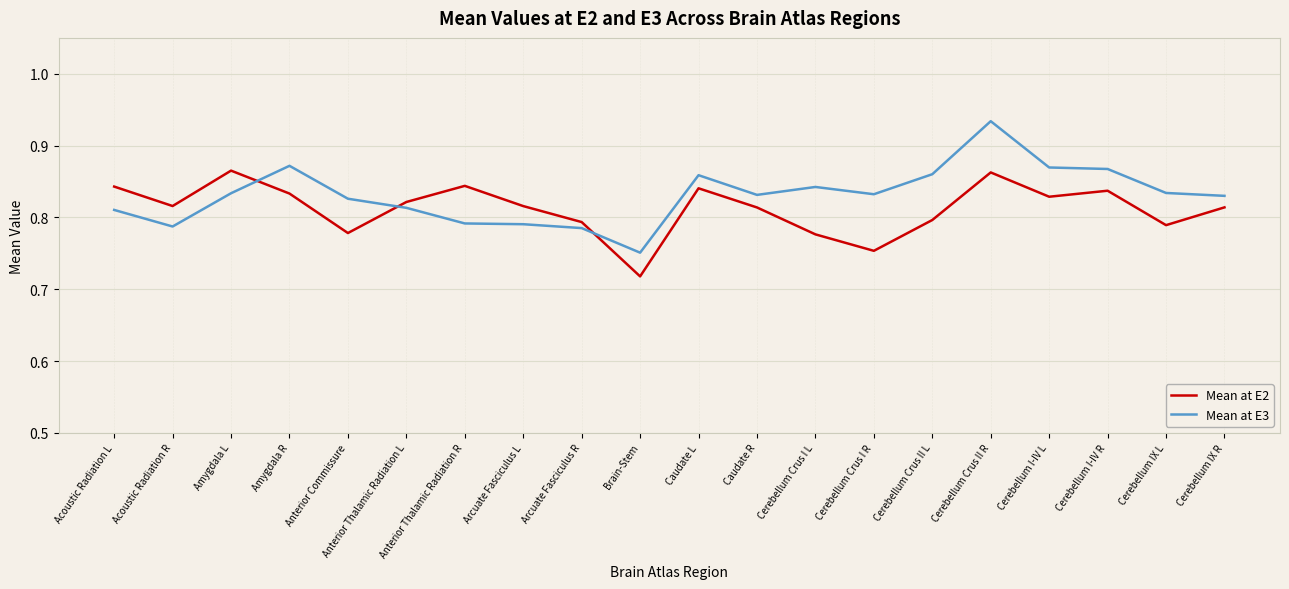

After their last crossing, which series has the higher values: Mean at E2 or Mean at E3?

Mean at E3